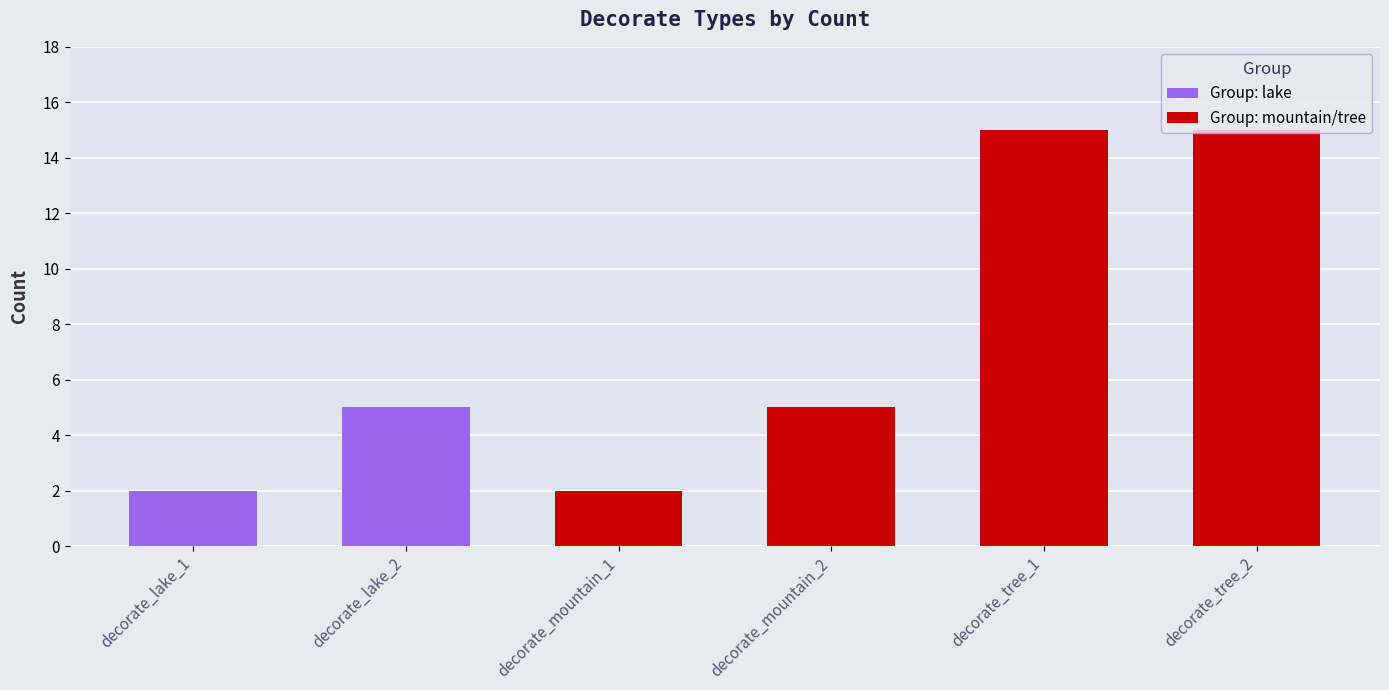

Between decorate_tree_1 and decorate_mountain_1, which is larger?

decorate_tree_1